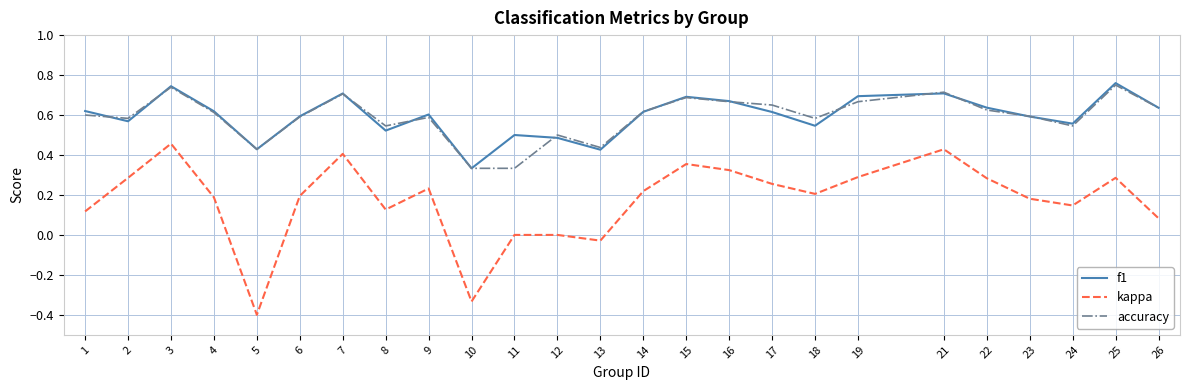

At which category does the chart reach its minimum across all series?

5